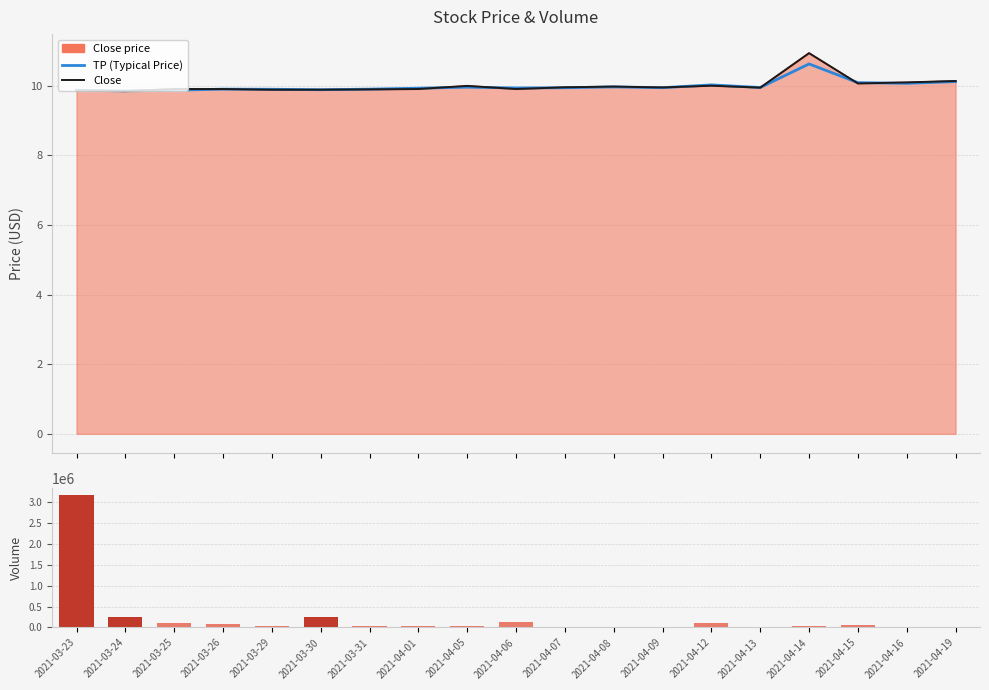

What is the value of the TP (Typical Price) bar at the 8th from the left?

9.9